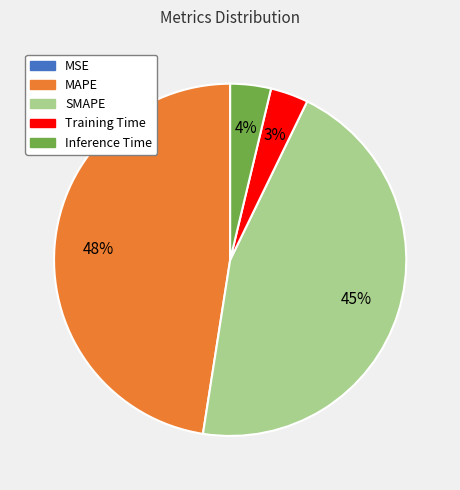

What is the largest slice in the pie chart?

MAPE